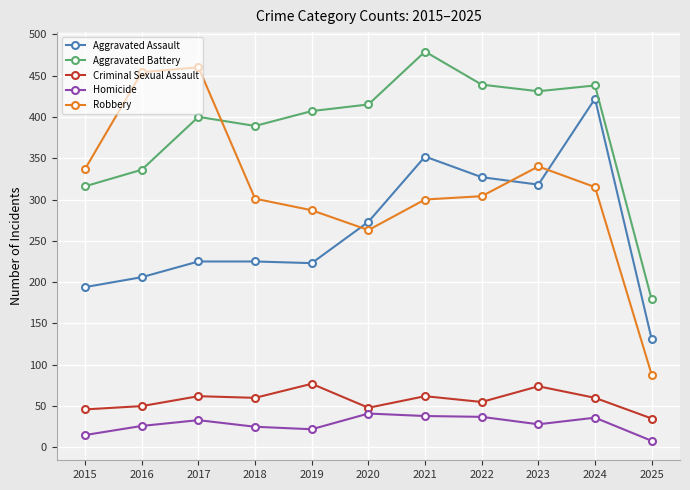

In Aggravated Battery, how many points are higher than both neighbors (excluding endpoints)?

3